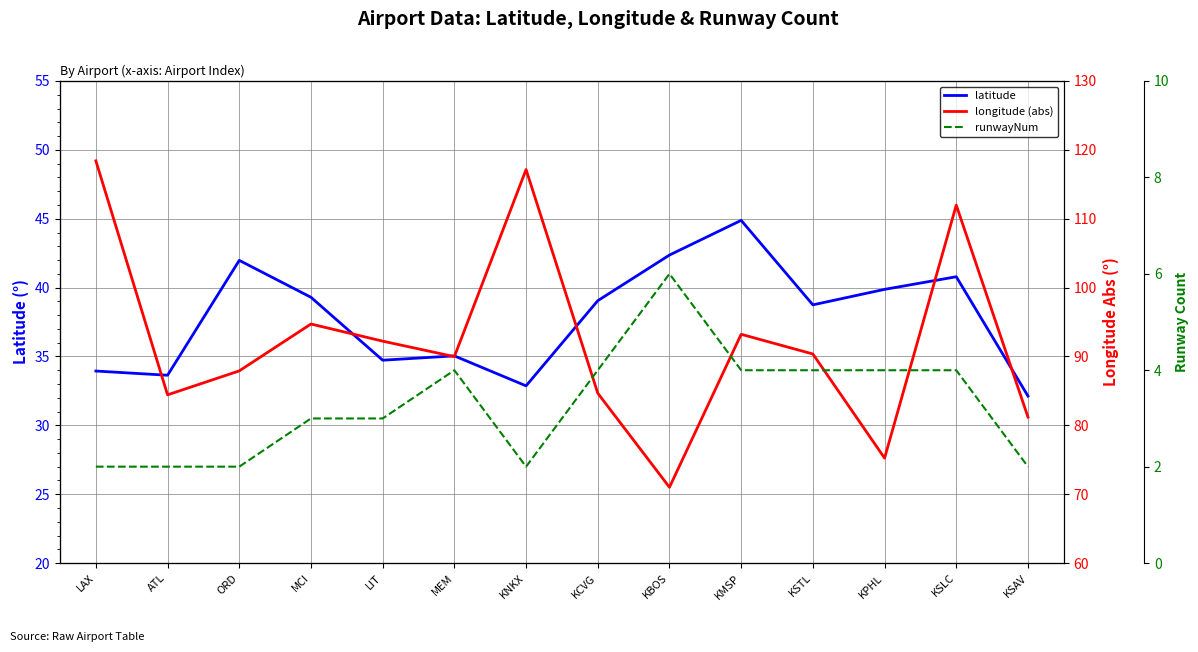

True or false: longitude (abs) and runwayNum cross at least once.

False